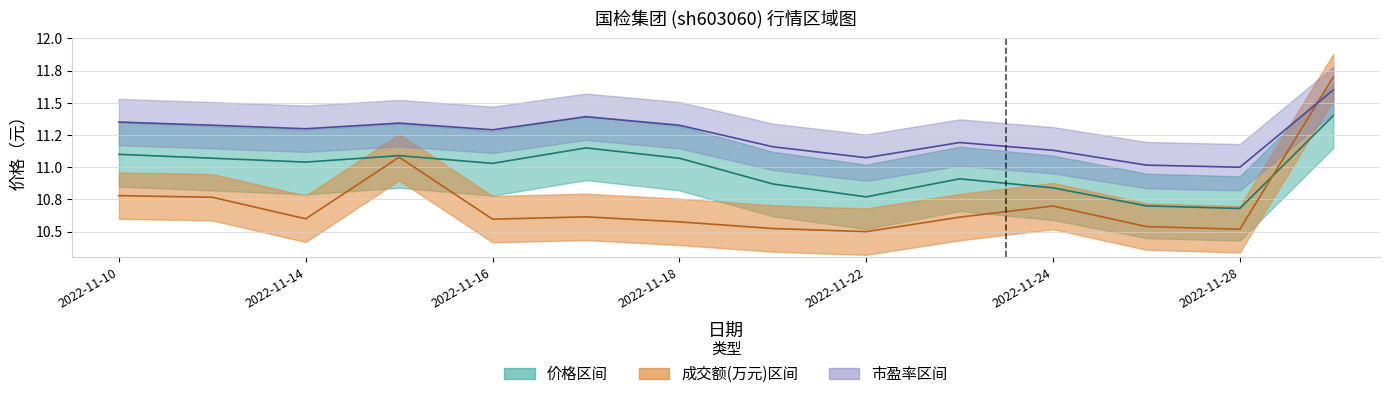

What are all the series names shown in the legend?

价格, 成交额(万元), 市盈率